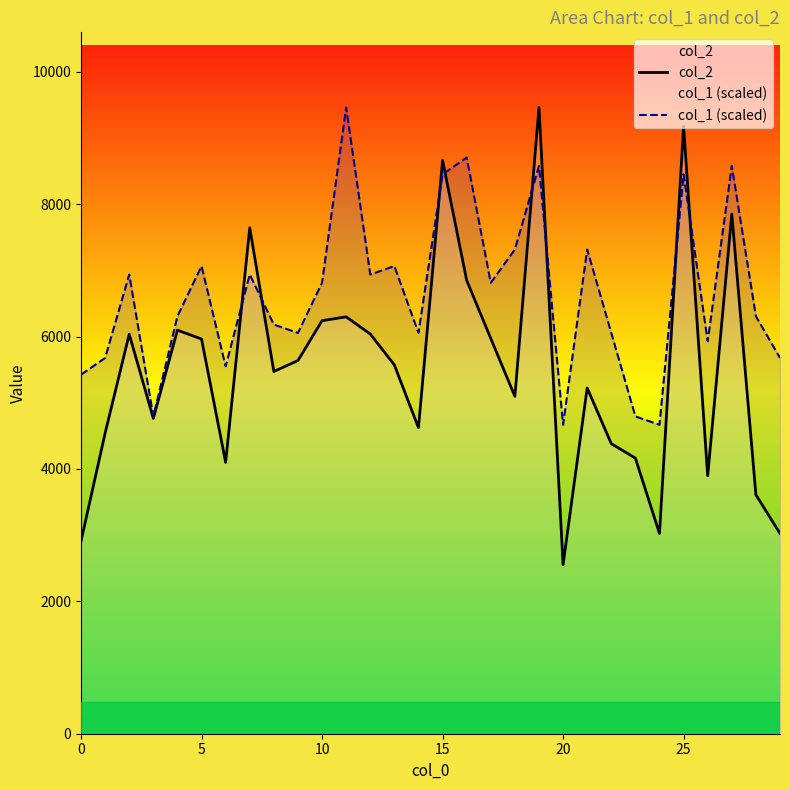

What is the difference between the col_2 values at 23 and 22?

218.0